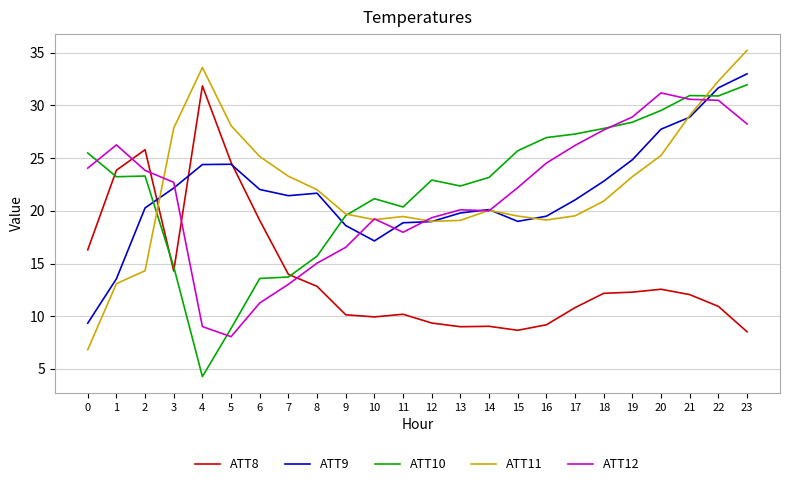

What is the maximum value for ATT9?

33.0